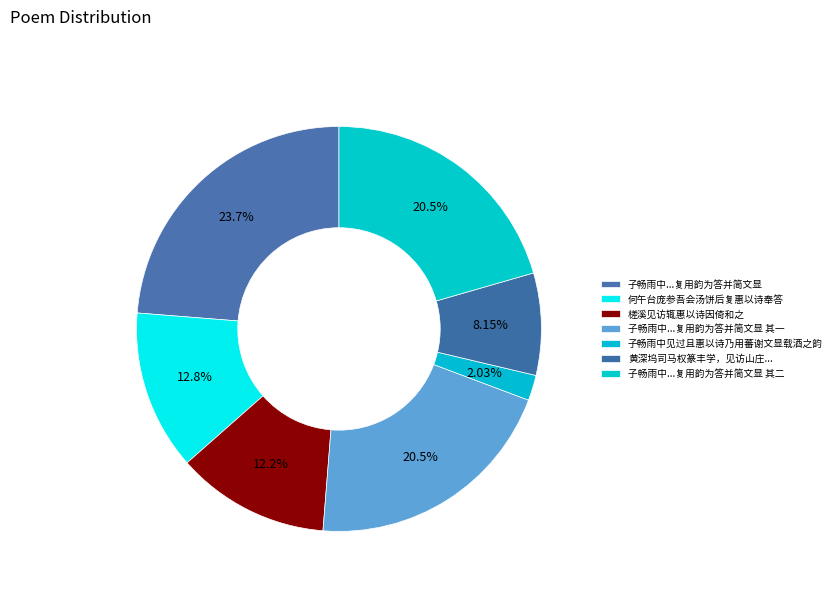

How many slices are in this pie chart?

7